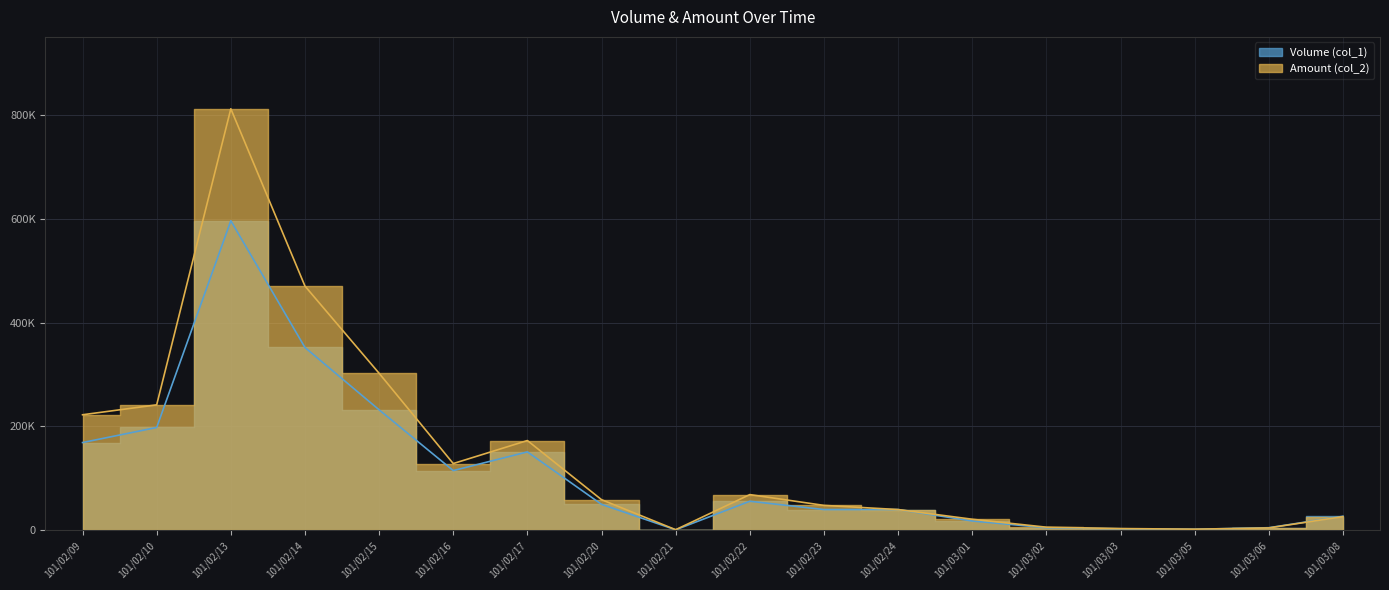

How many interior local peaks does the Amount (col_2) series have?

3